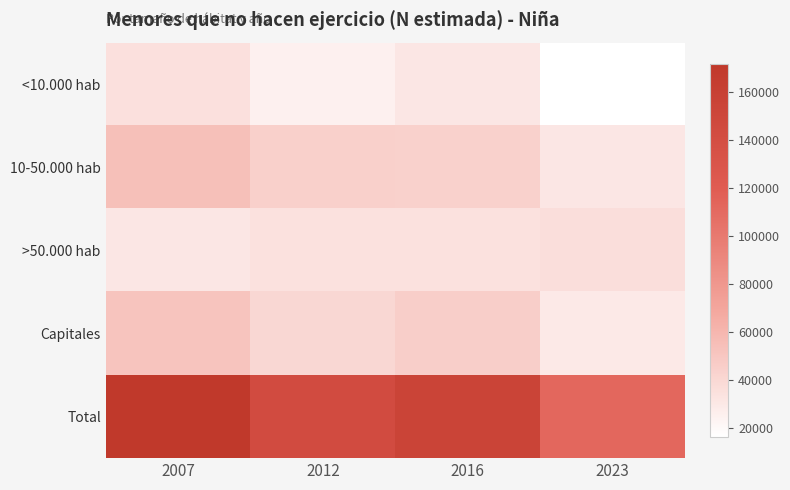

What is the spread (max minus min) of values at 2007?

140601